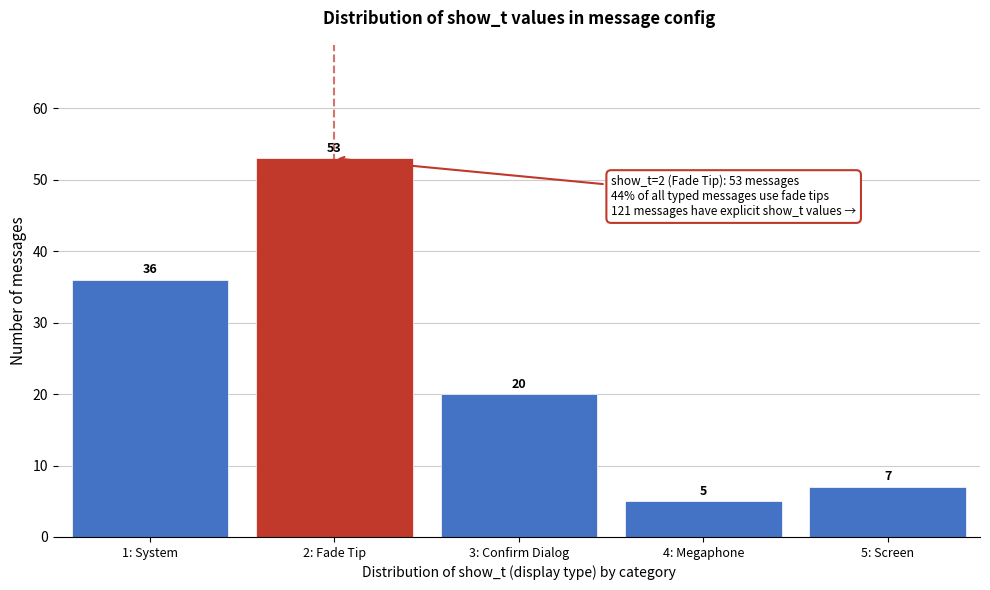

Reading right to left, transcribe all the data shown in this chart.

5: Screen=7	4: Megaphone=5	3: Confirm Dialog=20	2: Fade Tip=53	1: System=36